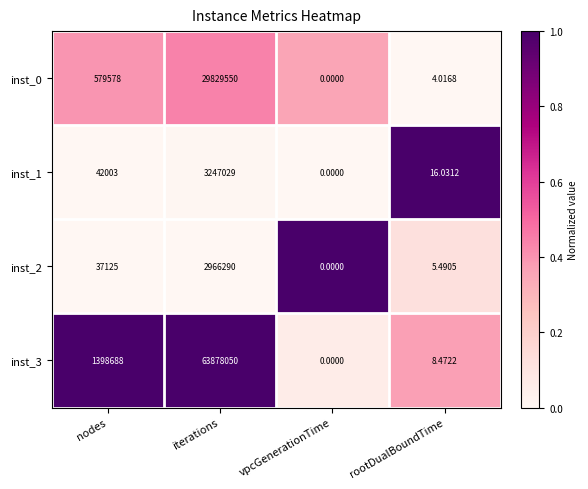

Rank the categories by inst_1 value from lowest to highest.

vpcGenerationTime, rootDualBoundTime, nodes, iterations